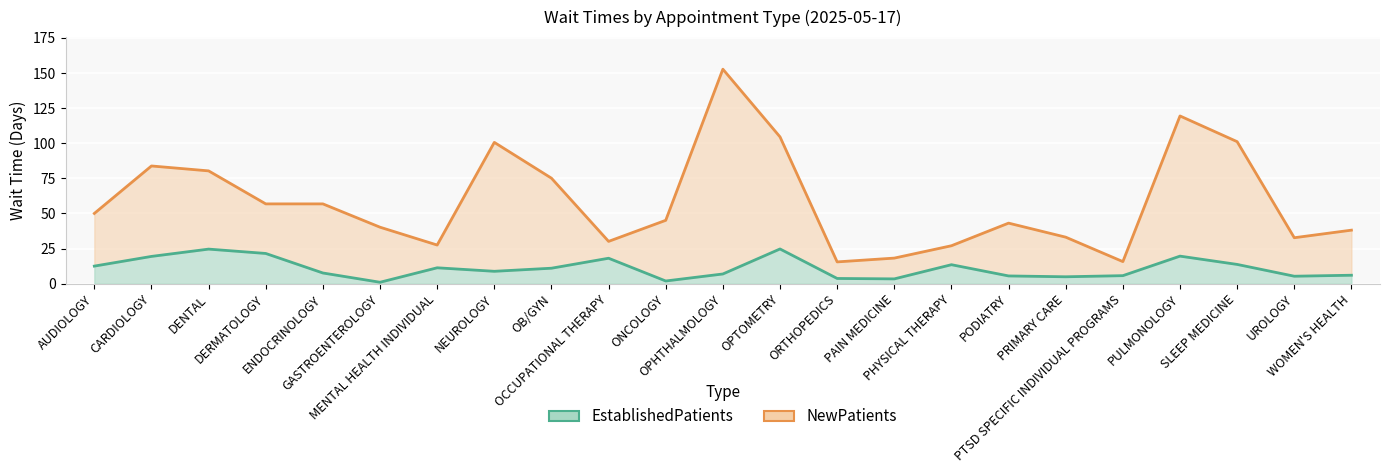

Is it true that EstablishedPatients equals 5.3 at UROLOGY?

True